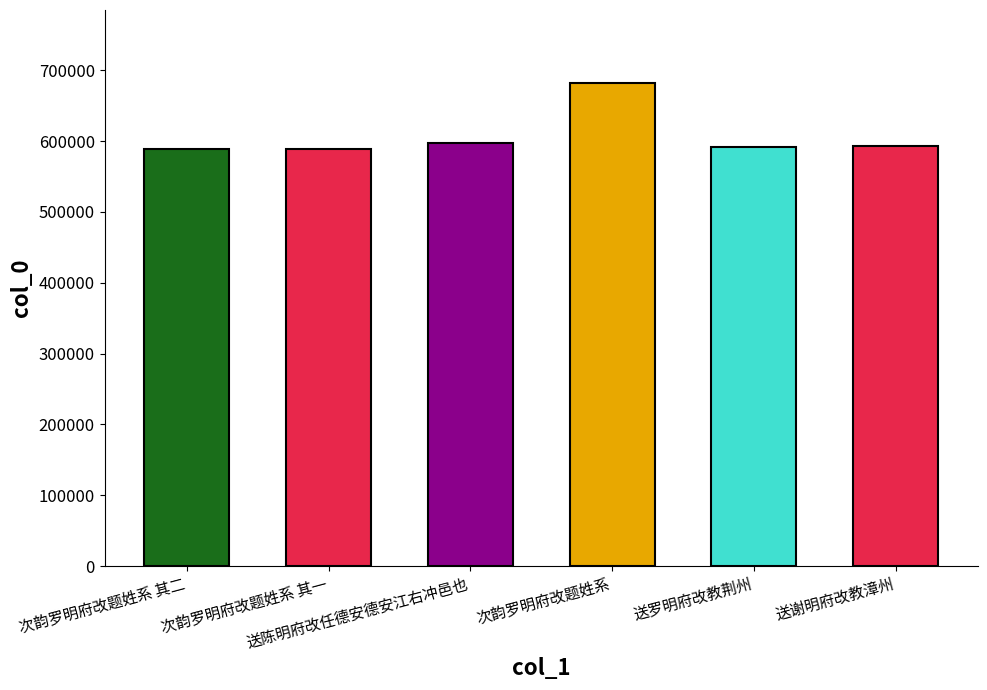

What is the label of the 3rd bar from the left?

送陈明府改任德安德安江右冲邑也